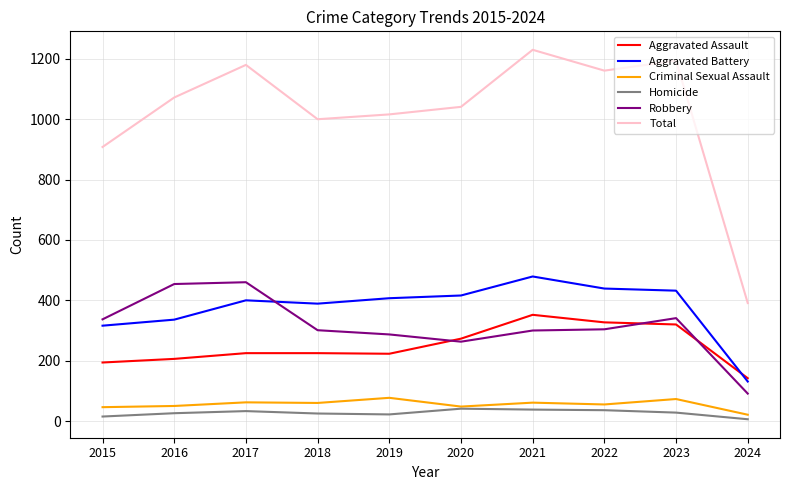

What is the difference between the highest and lowest values at 2016?

1046